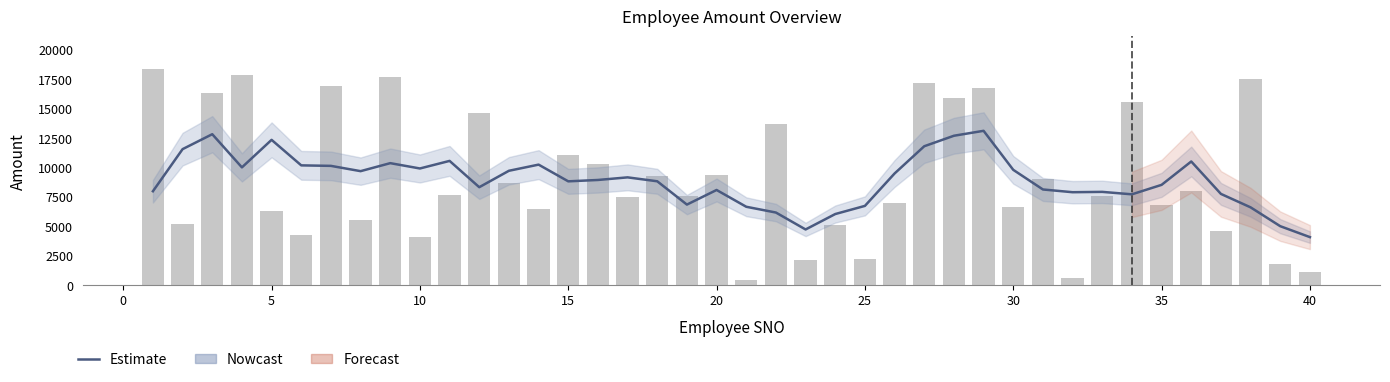

Which series has the widest spread of values?

AMOUNT